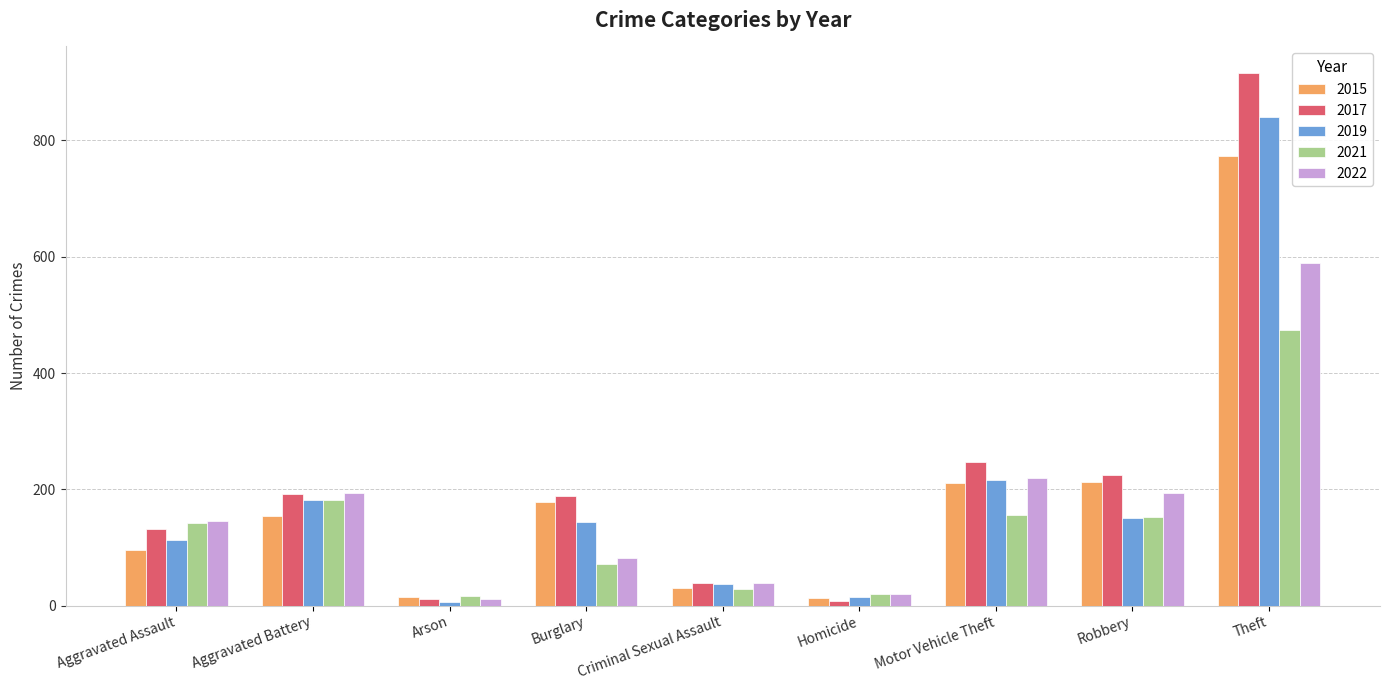

Where is 2022 nearest to the value 300?

Motor Vehicle Theft